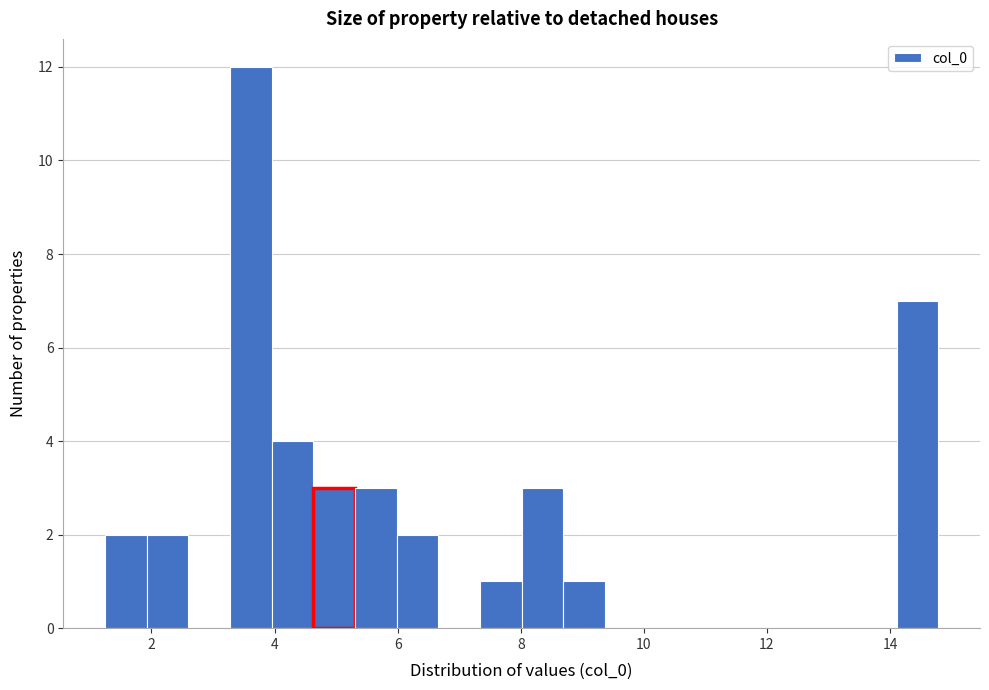

Read against the x-axis, roughly where is the centre of the tallest bar?

3.6